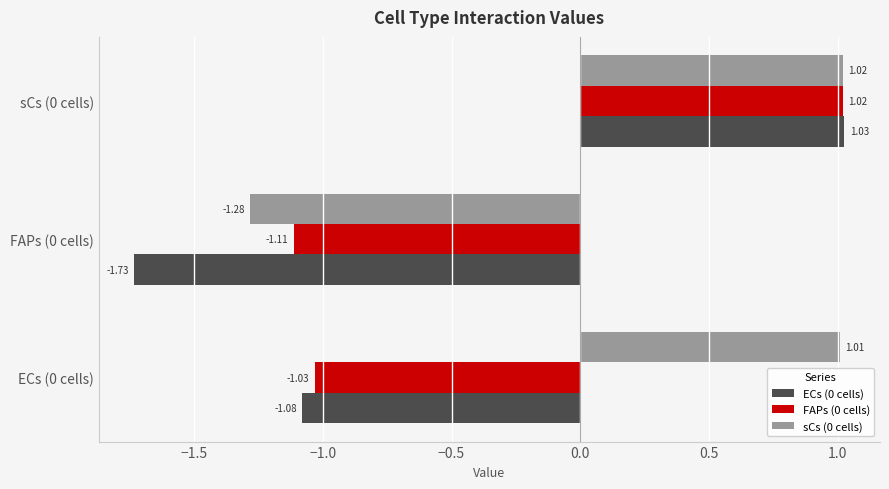

List the labels in order of ECs (0 cells) value, largest first.

sCs (0 cells), ECs (0 cells), FAPs (0 cells)